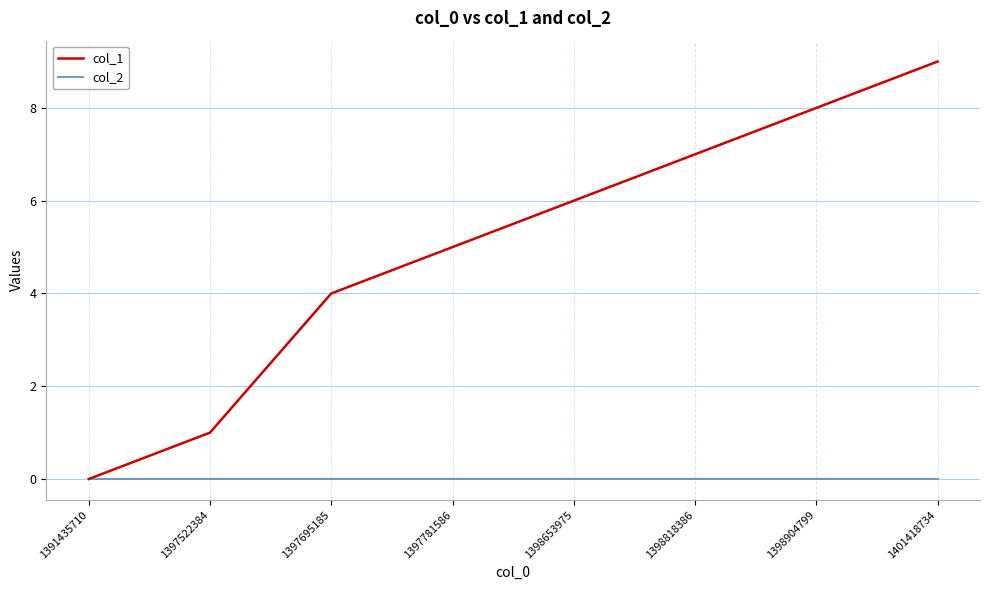

Which series has the largest total across all categories?

col_1